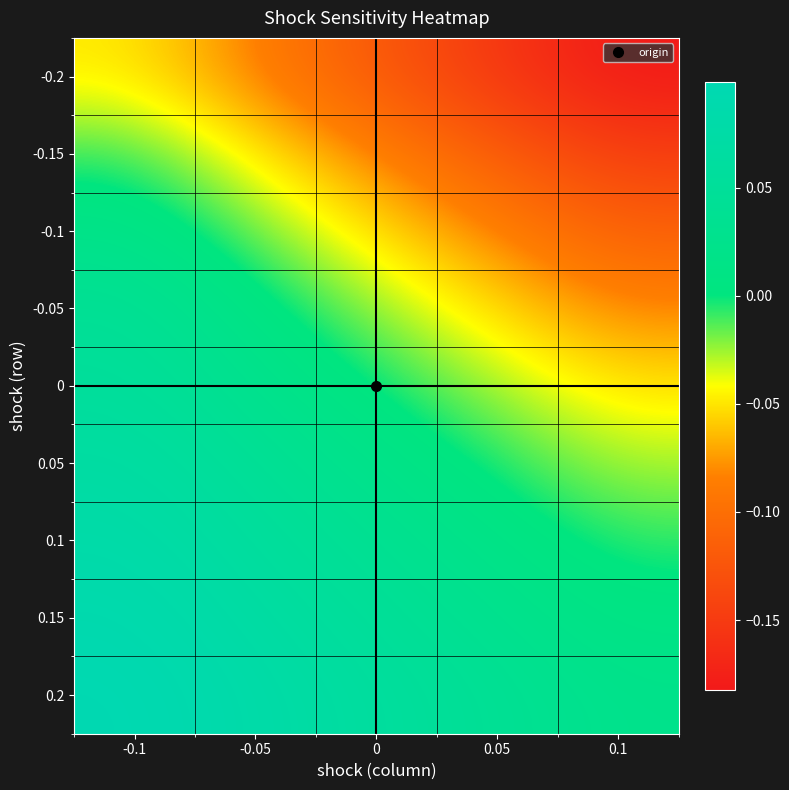

Reading right to left, list all the values displayed in this chart.

-0.2: 0.1=-0.2	0.05=-0.2	0=-0.1	-0.05=-0.1	-0.1=-0.0
-0.15: 0.1=-0.1	0.05=-0.1	0=-0.1	-0.05=-0.0	-0.1=-0.0
-0.1: 0.1=-0.1	0.05=-0.1	0=-0.1	-0.05=-0.0	-0.1=0.0
-0.05: 0.1=-0.1	0.05=-0.1	0=-0.0	-0.05=0.0	-0.1=0.0
0: 0.1=-0.1	0.05=-0.0	0=0.0	-0.05=0.0	-0.1=0.1
0.05: 0.1=-0.0	0.05=-0.0	0=0.0	-0.05=0.0	-0.1=0.1
0.1: 0.1=-0.0	0.05=0.0	0=0.0	-0.05=0.1	-0.1=0.1
0.15: 0.1=0.0	0.05=0.0	0=0.0	-0.05=0.1	-0.1=0.1
0.2: 0.1=0.0	0.05=0.0	0=0.1	-0.05=0.1	-0.1=0.1